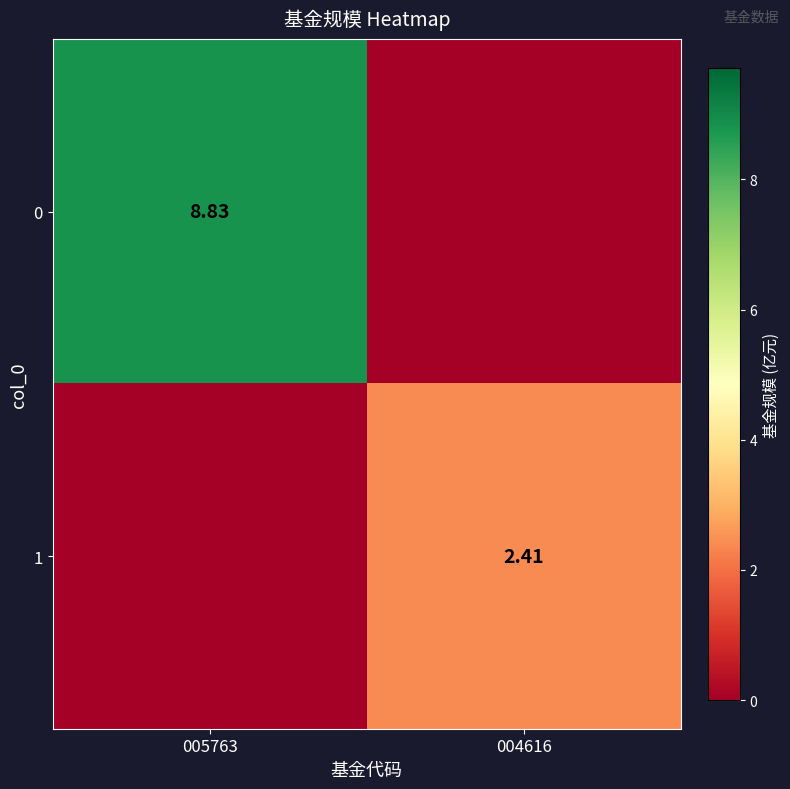

How many values in the 1 series are below 2?

1